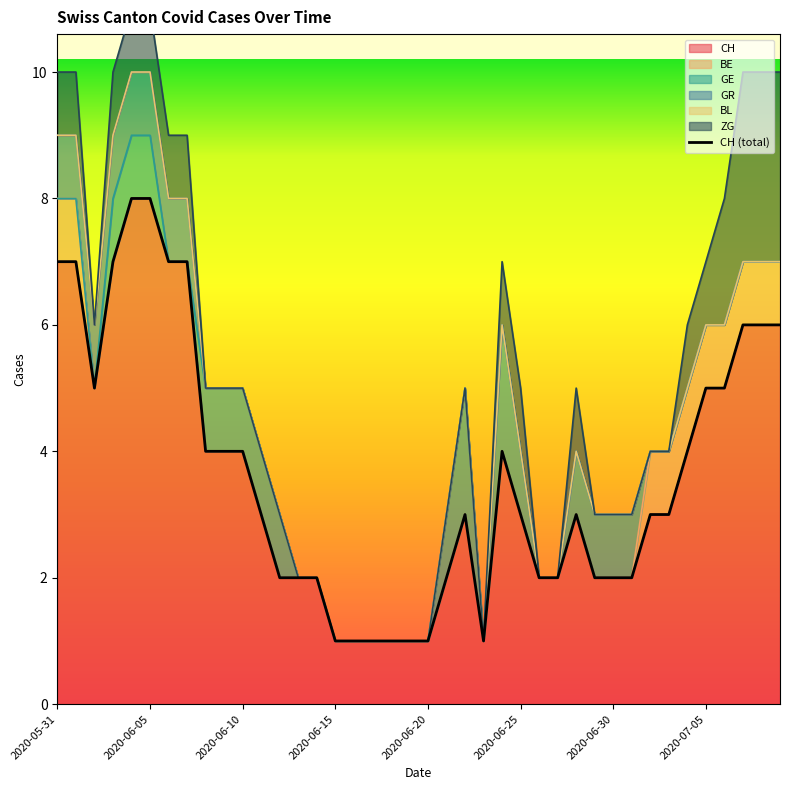

Between 2020-06-25 and 2020-06-24, which is larger?

2020-06-24